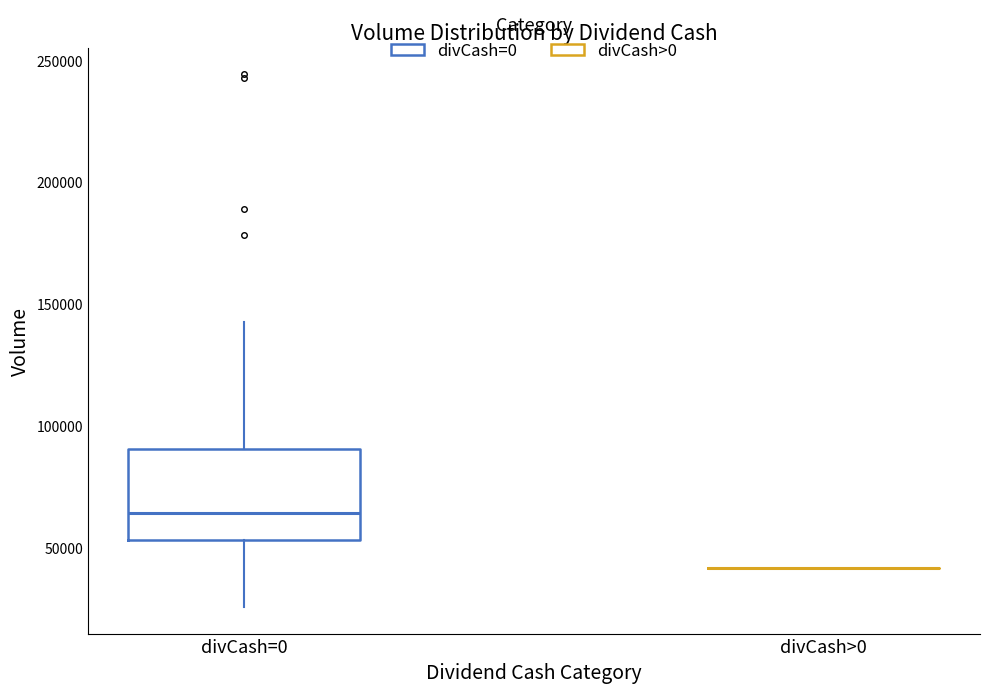

Reading left to right, transcribe this box plot: for each box, give where its median line is, the range the box spans, and where its two whiskers end, as read against the y-axis. The values are not printed on the chart, so give them approximately, as read against the axis.

divCash=0: median 65000, box 55000 to 90000, whiskers 25000 to 145000
divCash>0: box collapsed to a line at 40000, whiskers 40000 to 40000